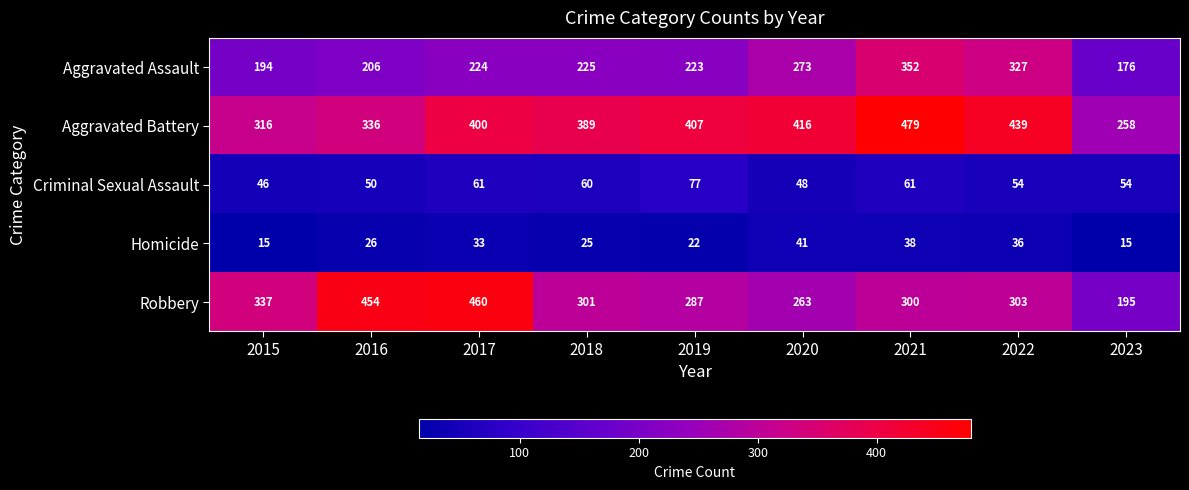

What is the difference between the highest and lowest values at 2022?

403